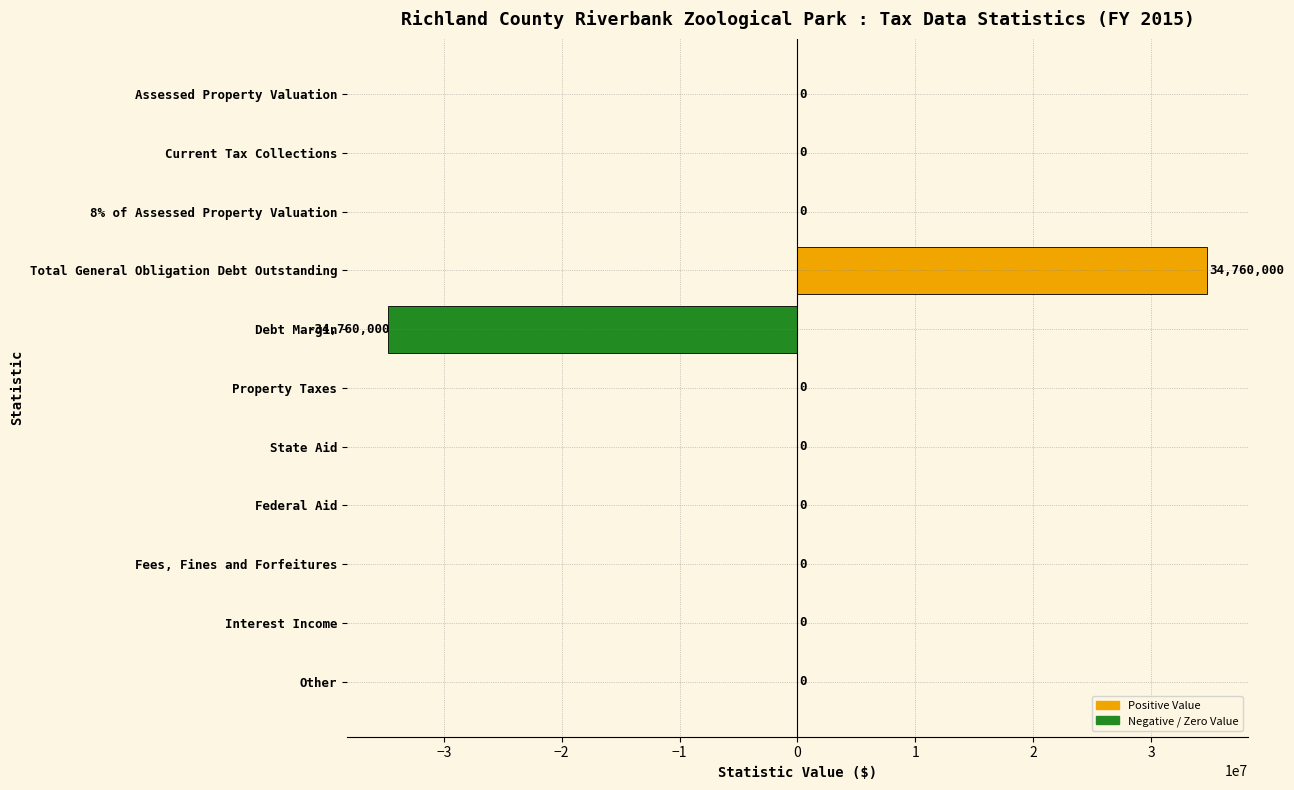

Which has a higher value, Debt Margin or Assessed Property Valuation?

Assessed Property Valuation